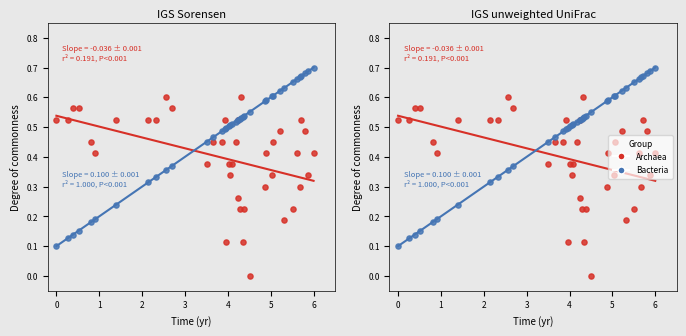

Is the value of Archaea at 26 greater than the value of Bacteria at −1?

No